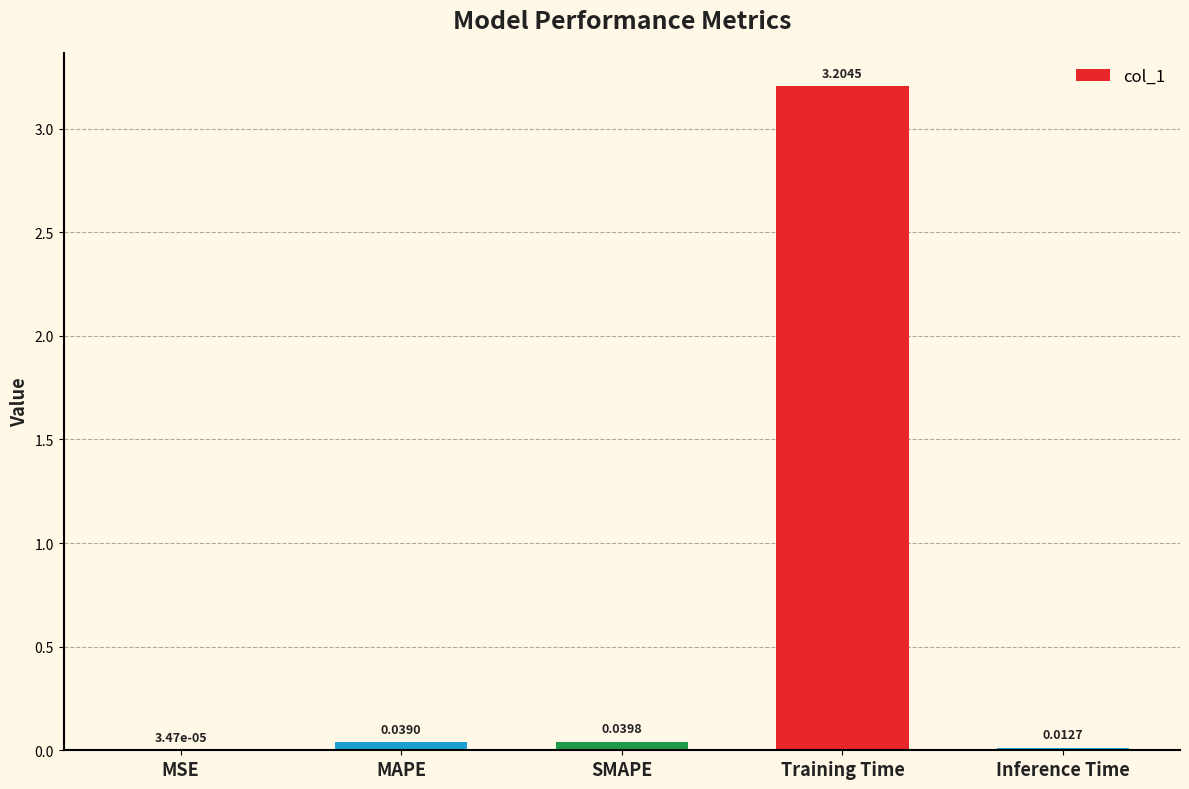

What is the sum of all values?

3.3